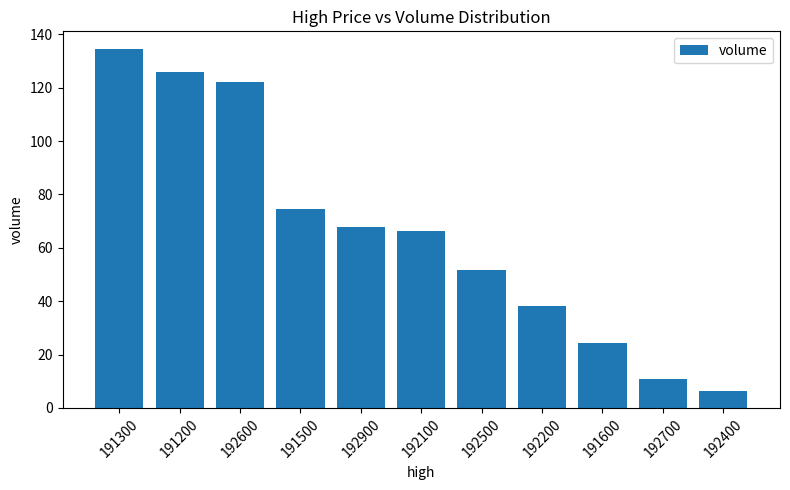

Rank the categories by value from highest to lowest.

191300, 191200, 192600, 191500, 192900, 192100, 192500, 192200, 191600, 192700, 192400